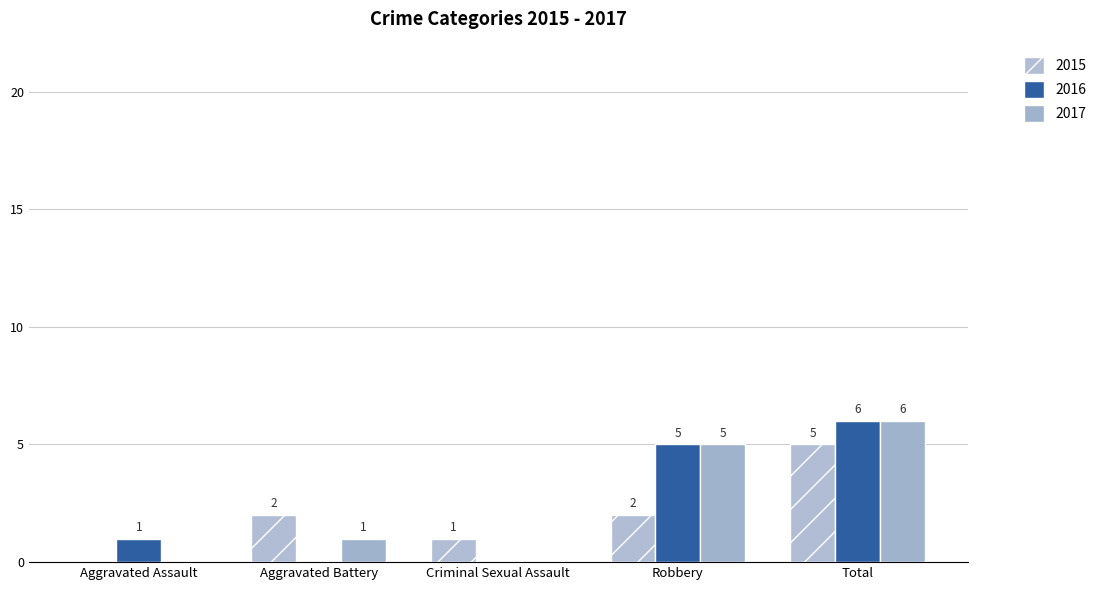

At which category is the sum across all series the highest?

Total